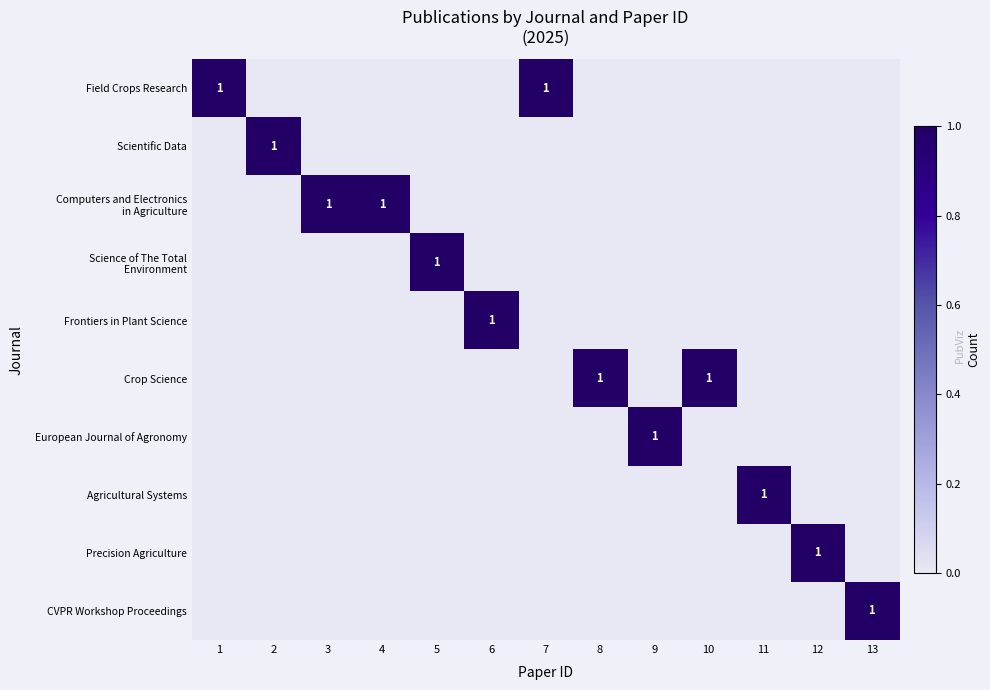

The Frontiers in Plant Science series shows 0 at 10. True or false?

True